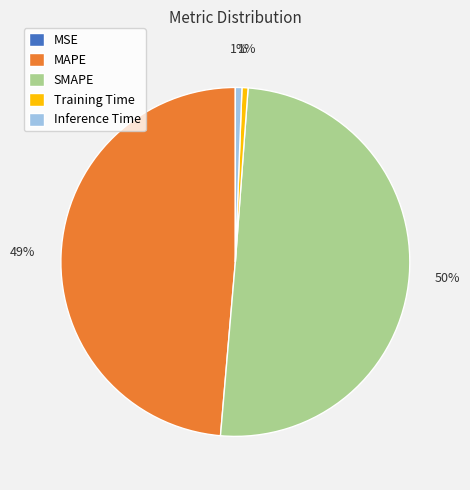

True or false: SMAPE accounts for 36% of the total.

False